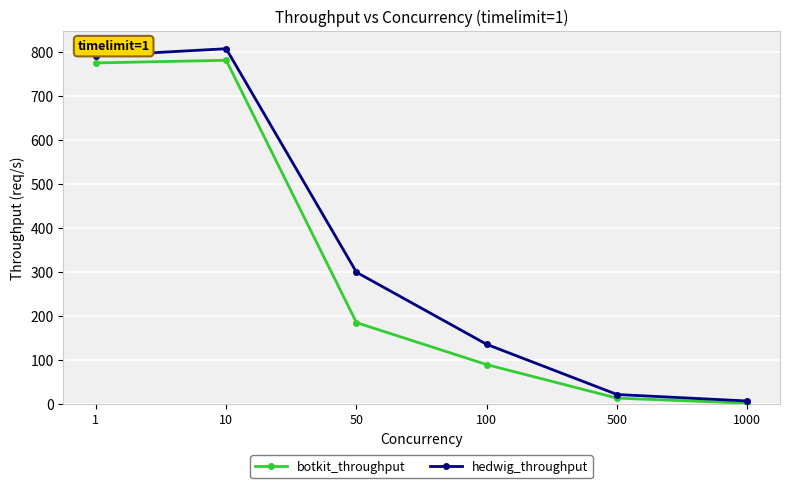

What is the difference between the botkit_throughput values at 50 and 1?

590.9